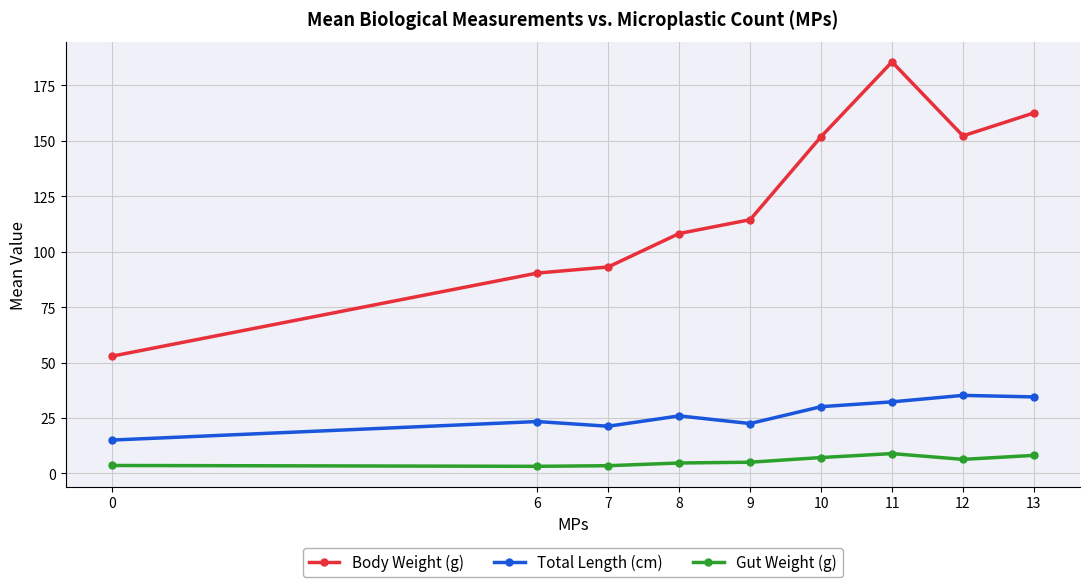

What is the value of the Total Length (cm) point at the 3rd from the left?

21.3